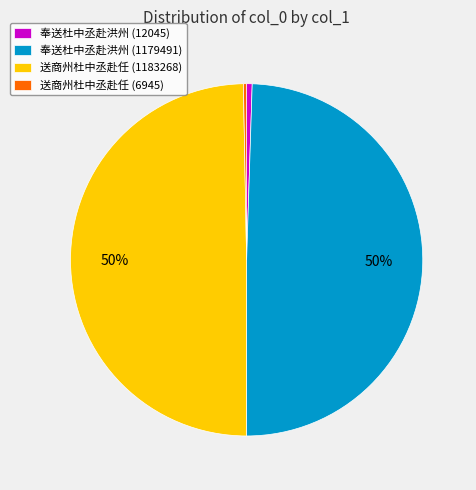

To the nearest percent, what portion does 奉送杜中丞赴洪州 (1179491) represent?

50%